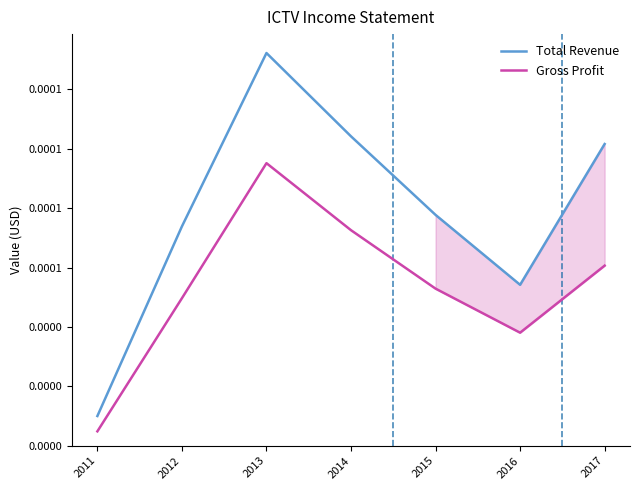

Does the chart have visible grid lines?

No